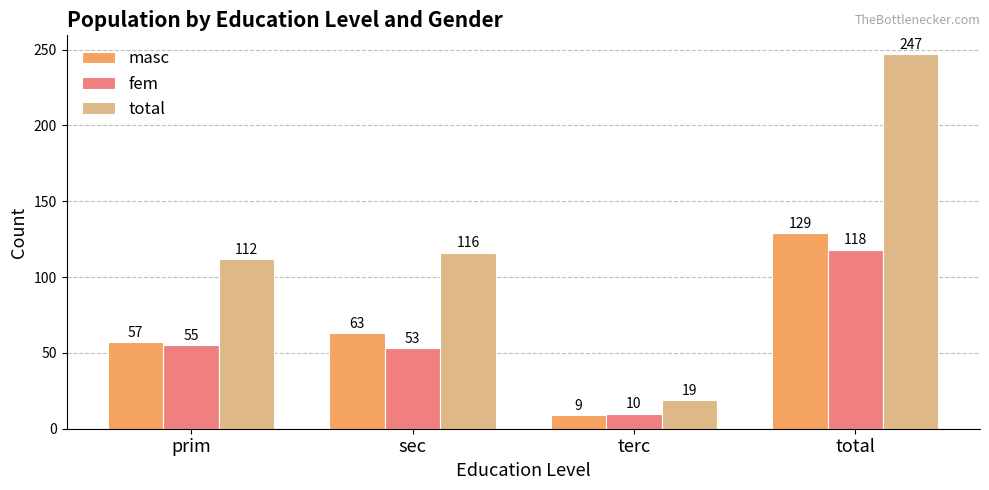

What is the difference between the total values at prim and sec?

4